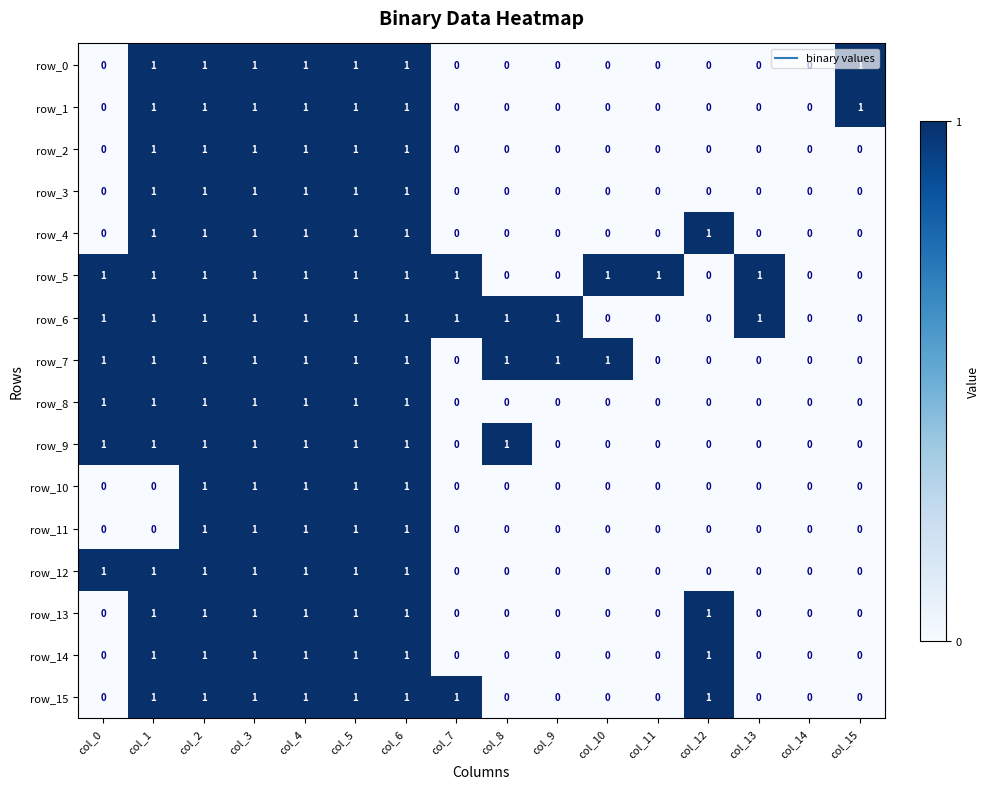

Count the row_12 values in the range 0 to 1.

16